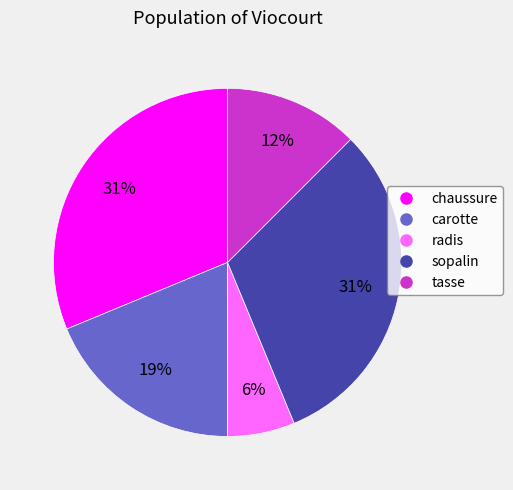

What percentage is the carotte slice, to the nearest percent?

19%